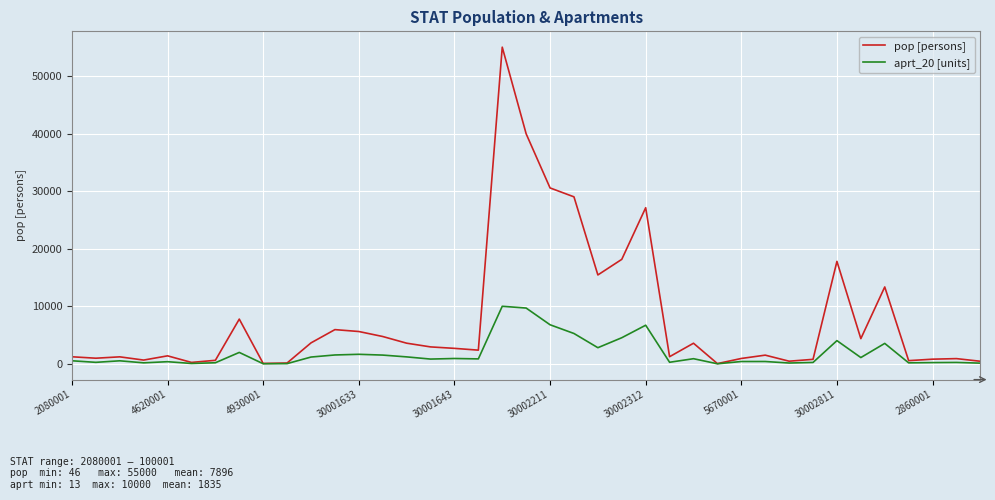

Which series has the largest total across all categories?

pop [persons]